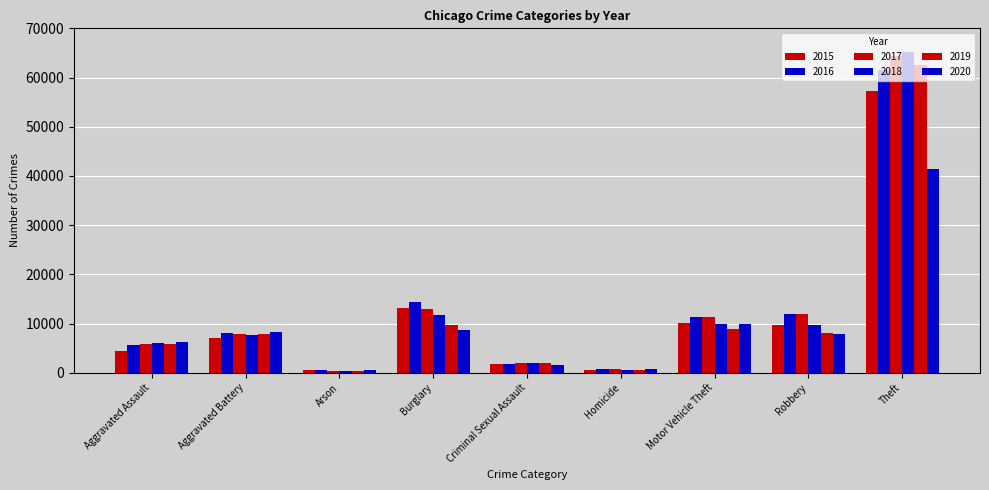

Reading left to right, list all the values displayed in this chart.

2015: Aggravated Assault=4480	Aggravated Battery=7019	Arson=448	Burglary=13184	Criminal Sexual Assault=1704	Homicide=496	Motor Vehicle Theft=10068	Robbery=9638	Theft=57351
2016: Aggravated Assault=5713	Aggravated Battery=8086	Arson=515	Burglary=14289	Criminal Sexual Assault=1854	Homicide=786	Motor Vehicle Theft=11285	Robbery=11960	Theft=61623
2017: Aggravated Assault=5793	Aggravated Battery=7845	Arson=444	Burglary=13001	Criminal Sexual Assault=1977	Homicide=672	Motor Vehicle Theft=11380	Robbery=11880	Theft=64386
2018: Aggravated Assault=6002	Aggravated Battery=7735	Arson=373	Burglary=11747	Criminal Sexual Assault=2036	Homicide=588	Motor Vehicle Theft=9985	Robbery=9681	Theft=65290
2019: Aggravated Assault=5841	Aggravated Battery=7858	Arson=376	Burglary=9638	Criminal Sexual Assault=1919	Homicide=499	Motor Vehicle Theft=8978	Robbery=7995	Theft=62495
2020: Aggravated Assault=6265	Aggravated Battery=8321	Arson=588	Burglary=8758	Criminal Sexual Assault=1491	Homicide=787	Motor Vehicle Theft=9959	Robbery=7855	Theft=41341